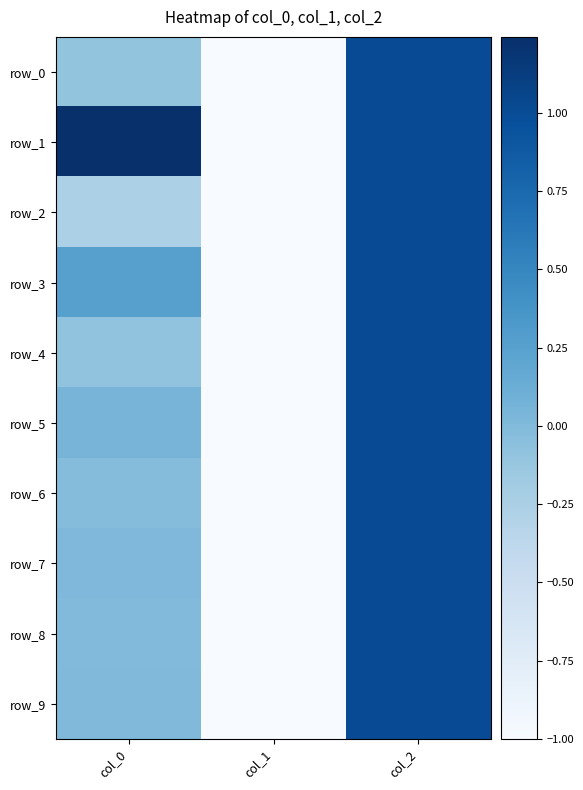

What is the sum of the row_4 values at col_1 and col_0?

-1.1